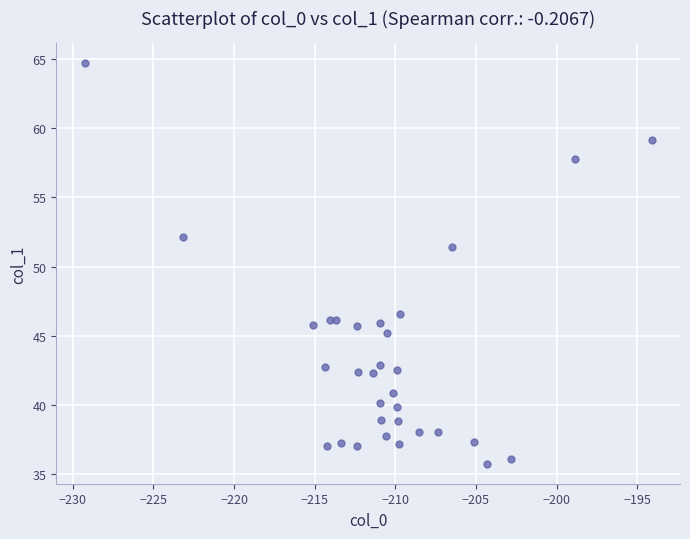

What Y value in the scatter plot is closest to 50?

51.4